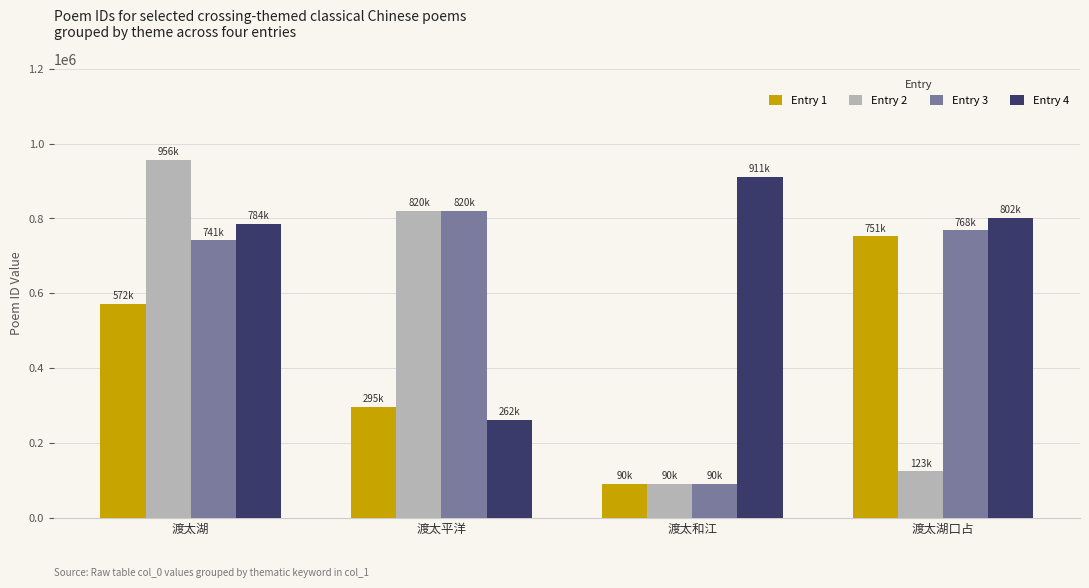

Reading left to right, list all the values displayed in this chart.

Entry 1: 渡太湖=572102	渡太平洋=295428	渡太和江=90428	渡太湖口占=751604
Entry 2: 渡太湖=956741	渡太平洋=820395	渡太和江=90509	渡太湖口占=123473
Entry 3: 渡太湖=741135	渡太平洋=820044	渡太和江=90539	渡太湖口占=768097
Entry 4: 渡太湖=784805	渡太平洋=262288	渡太和江=911804	渡太湖口占=802044